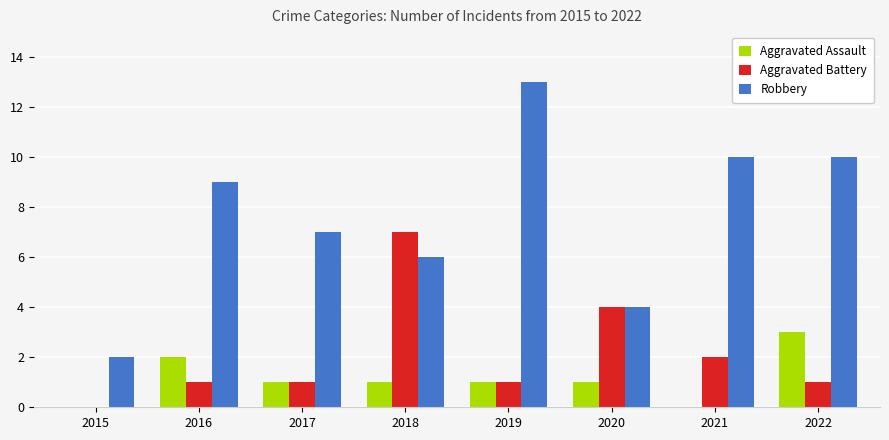

Which series has the largest range (max minus min)?

Robbery